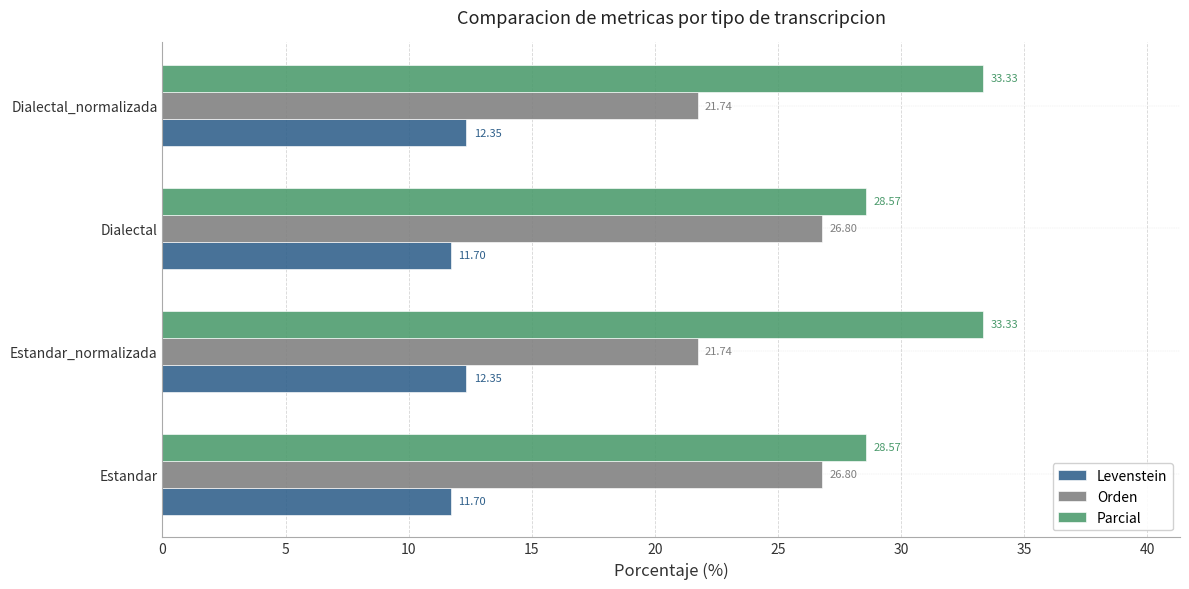

List the series in order of their peak value, lowest first.

Levenstein, Orden, Parcial